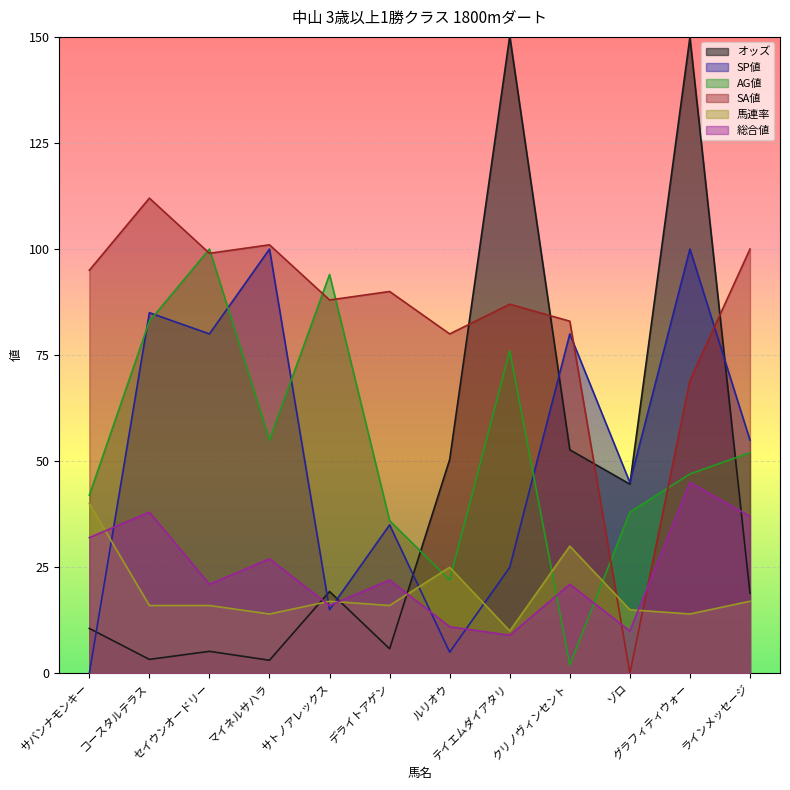

What is the label of the 5th point from the left?

サトノアレックス